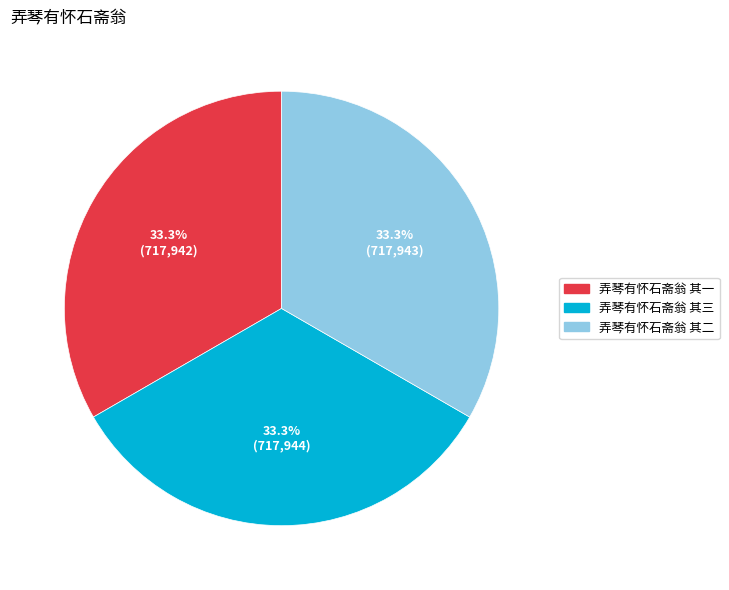

Does 弄琴有怀石斋翁 其一 represent more than half of the total?

No